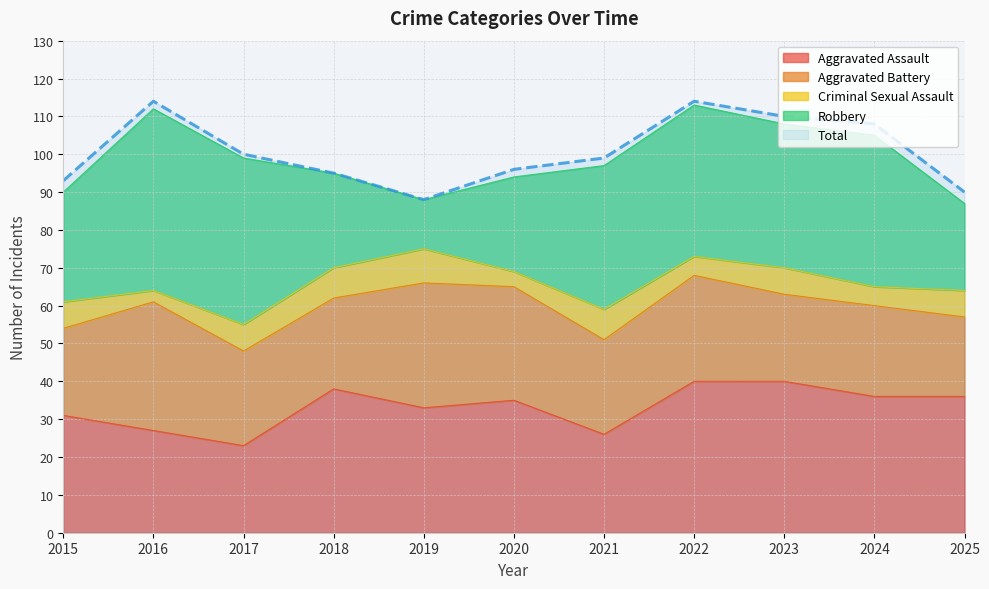

At which label does Aggravated Battery first exceed 25?

2016